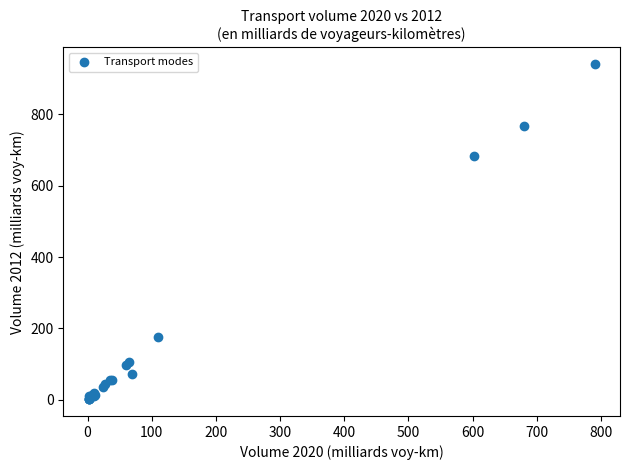

What Y value in the scatter plot is closest to 471?

683.8